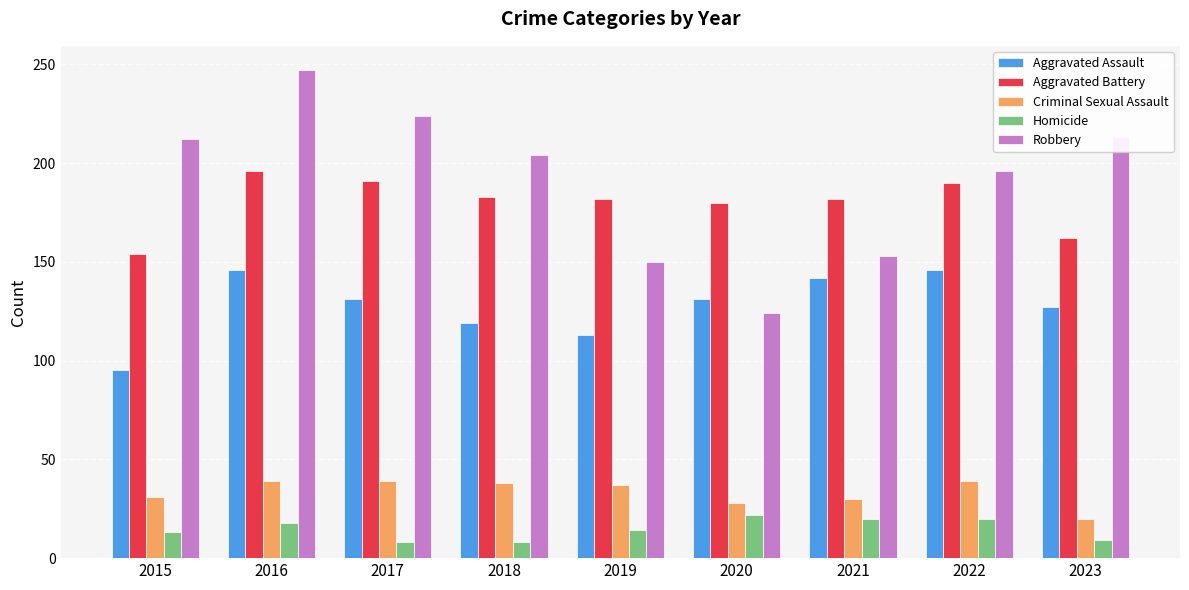

What is the sum of the Robbery values at 2021 and 2015?

365